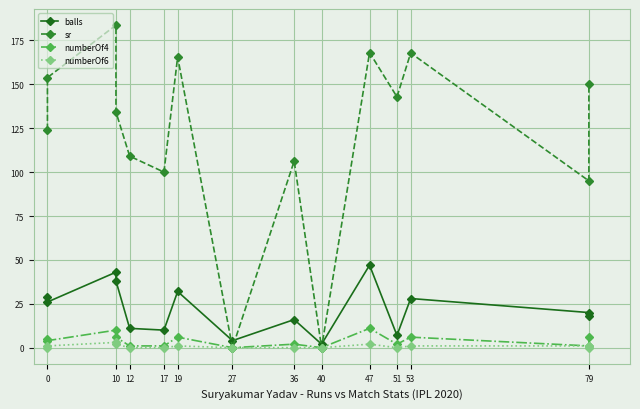

What are all the series names shown in the legend?

balls, sr, numberOf4, numberOf6